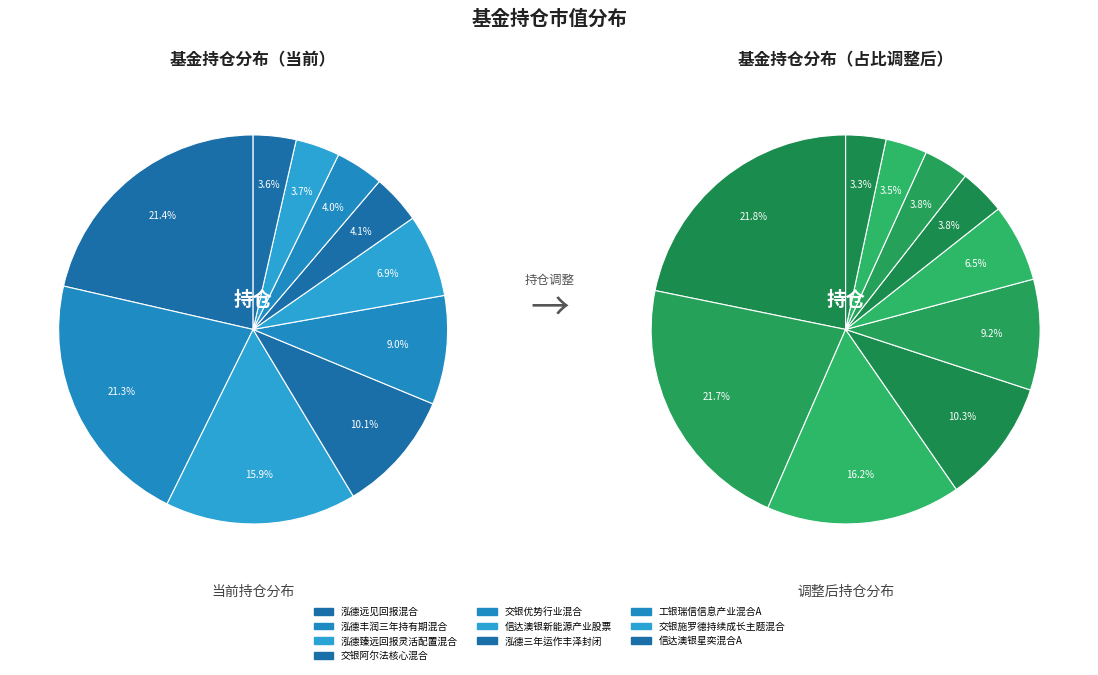

Rank the categories by value from highest to lowest.

泓德远见回报混合, 泓德丰润三年持有期混合, 泓德臻远回报灵活配置混合, 交银阿尔法核心混合, 交银优势行业混合, 信达澳银新能源产业股票, 泓德三年运作丰泽封闭, 工银瑞信信息产业混合A, 交银施罗德持续成长主题混合, 信达澳银星奕混合A